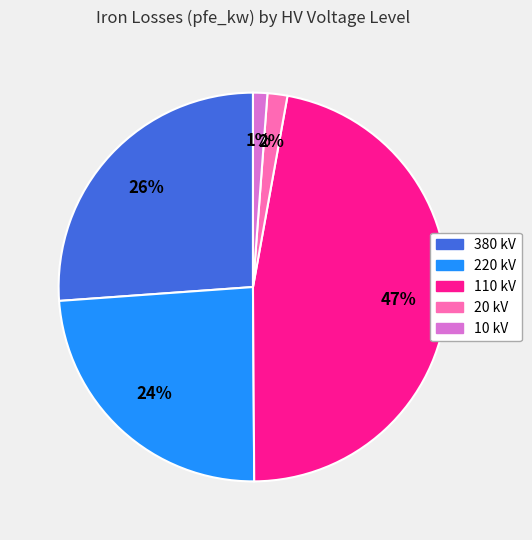

How many slices are in this pie chart?

5